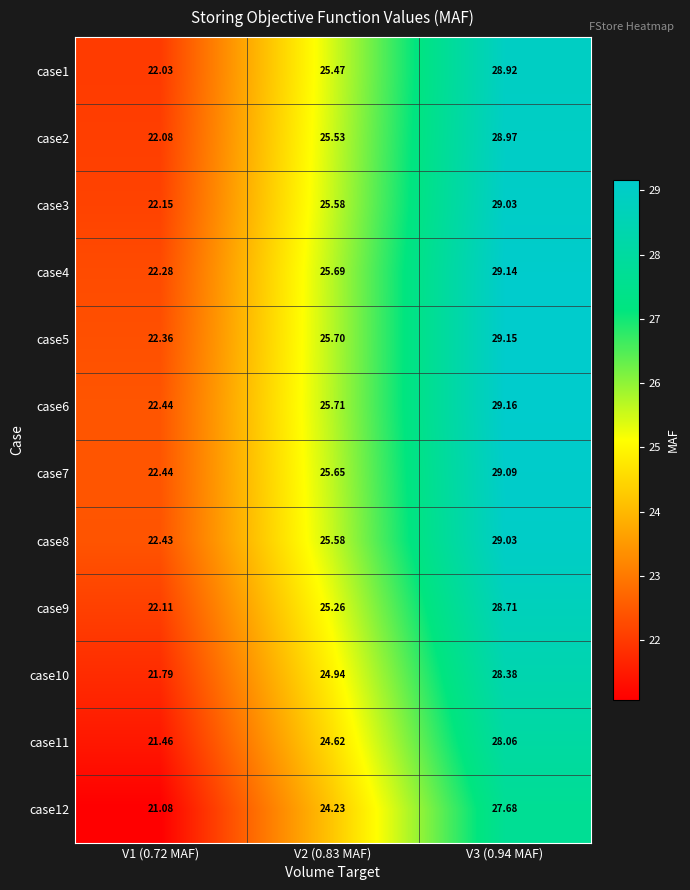

How many categories are shown in the chart?

3